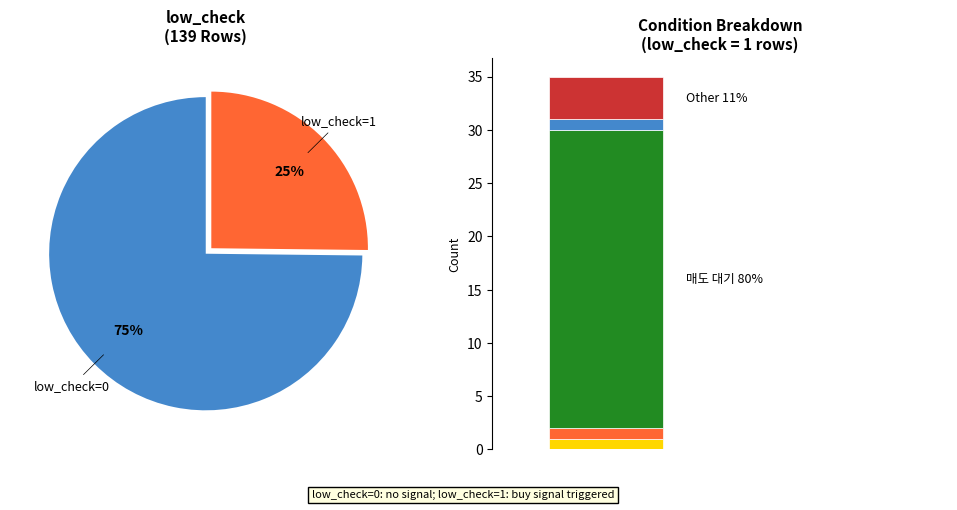

How many slices are in this pie chart?

2